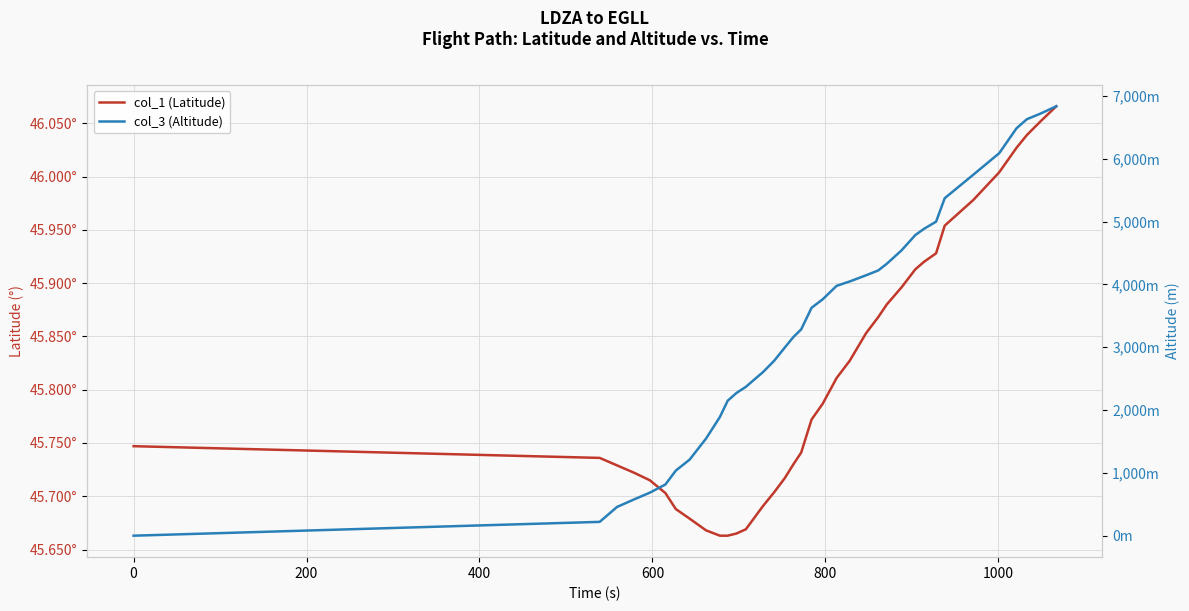

List the series in order of their overall mean, highest first.

col_3 (Altitude), col_1 (Latitude)